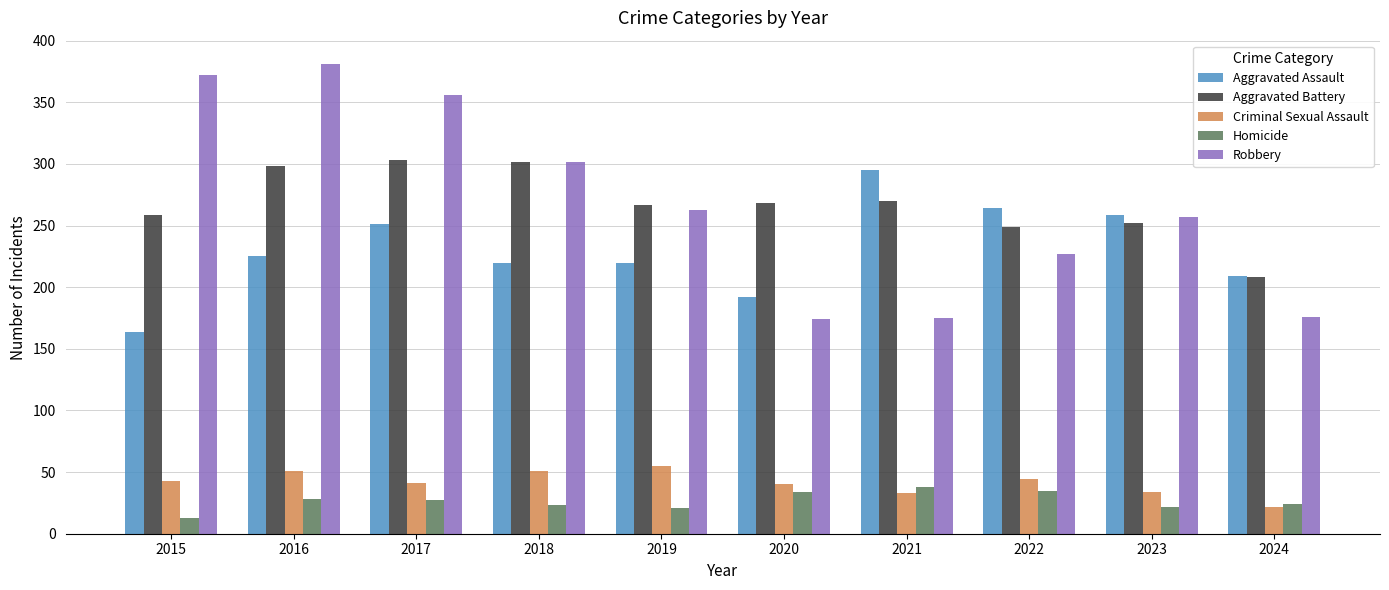

True or false: Criminal Sexual Assault has a value of 55 at 2021.

False